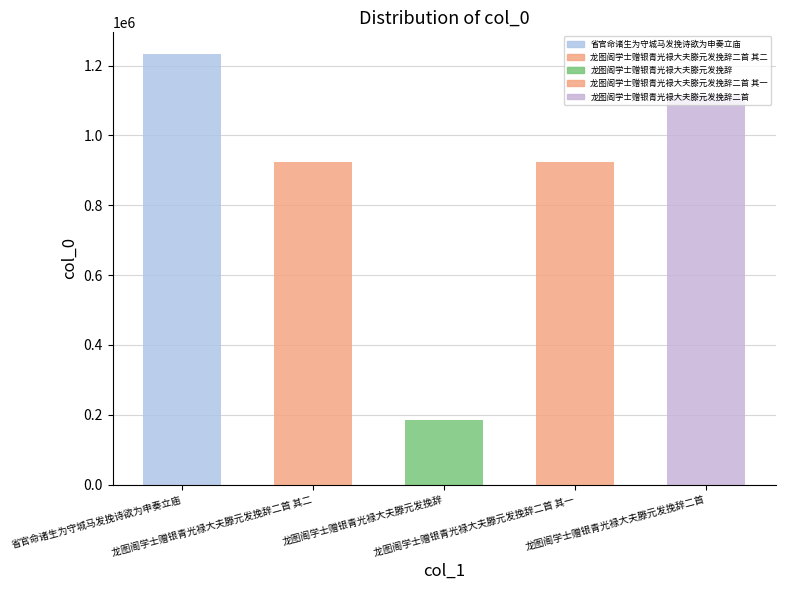

Are the bars grouped side by side (vs. stacked)?

No